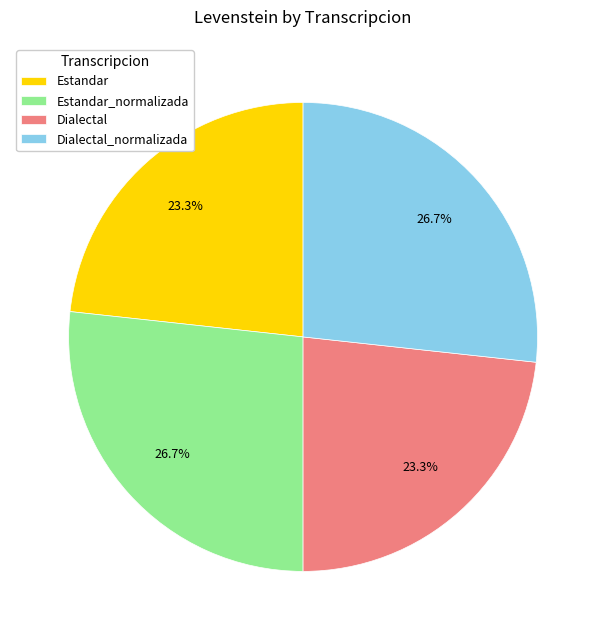

True or false: Dialectal accounts for 18% of the total.

False